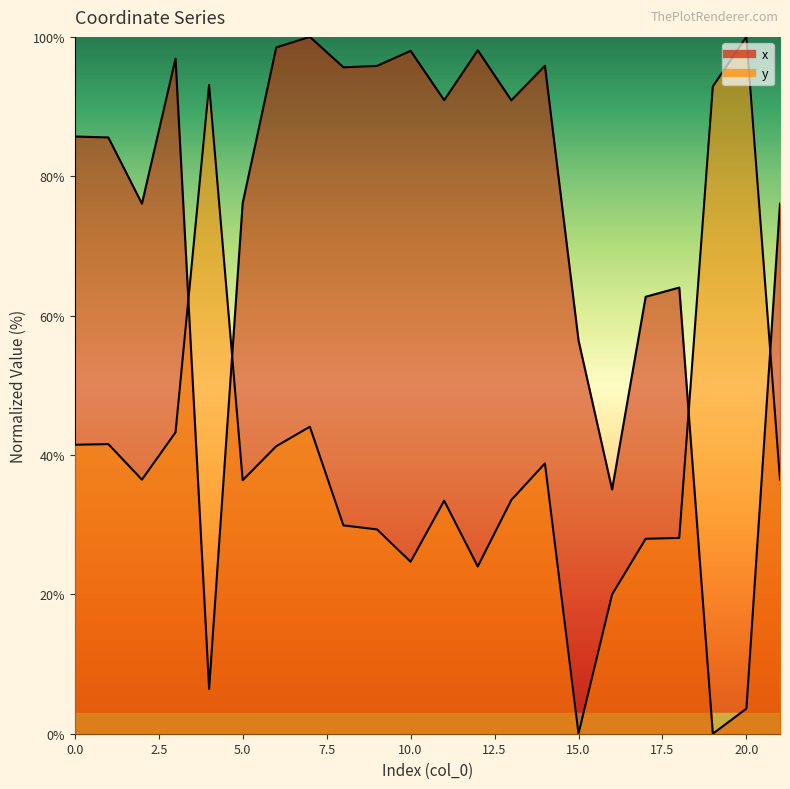

Which series has the widest spread of values?

x